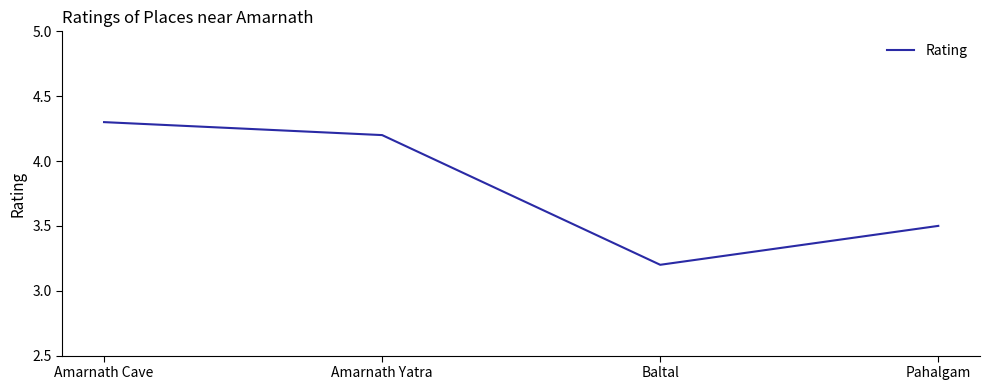

What is the sum of the values at Pahalgam and Baltal?

6.7